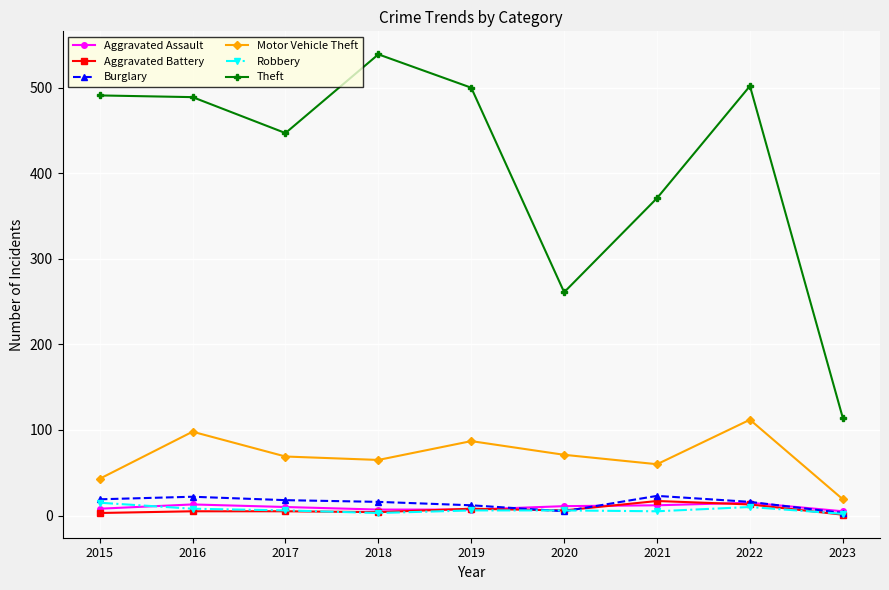

What is the sum of the Burglary values at 2018 and 2019?

28